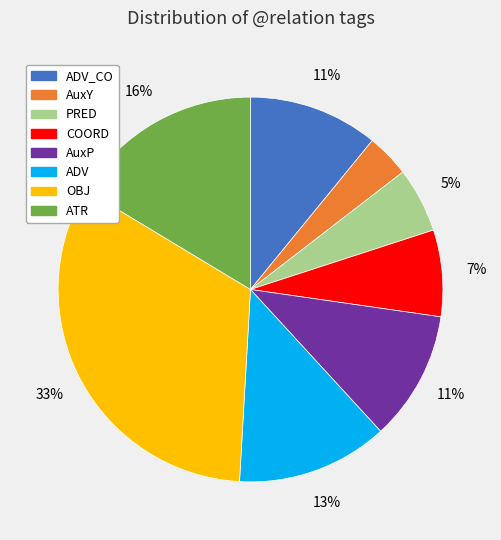

Is there a majority slice in this chart?

No